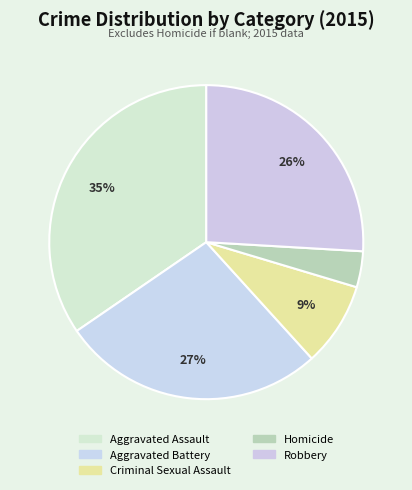

To the nearest percent, what is the combined percentage of Robbery and Criminal Sexual Assault?

35%